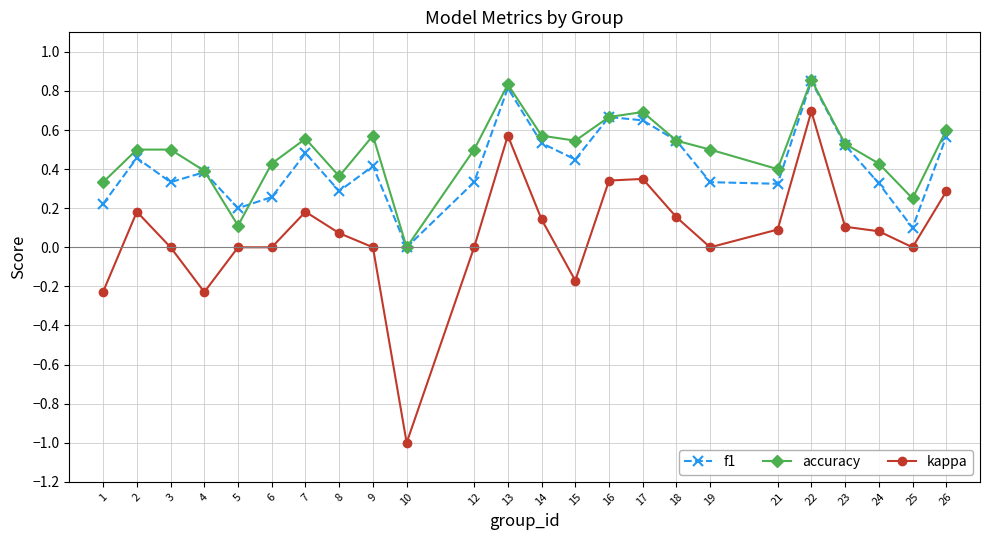

List the series in order of their overall mean, highest first.

accuracy, f1, kappa